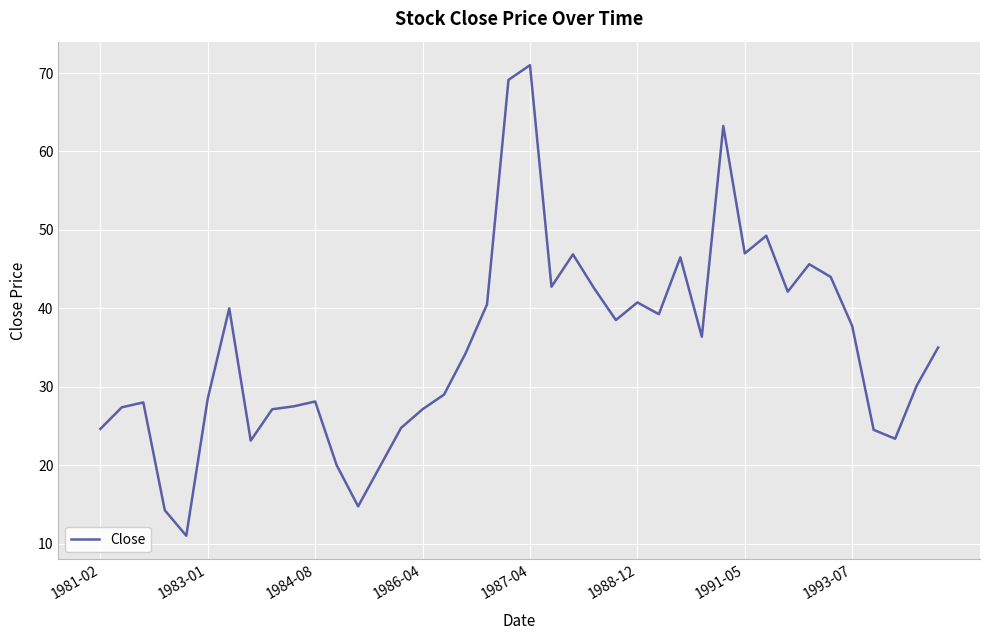

What is the smallest value displayed?

11.0